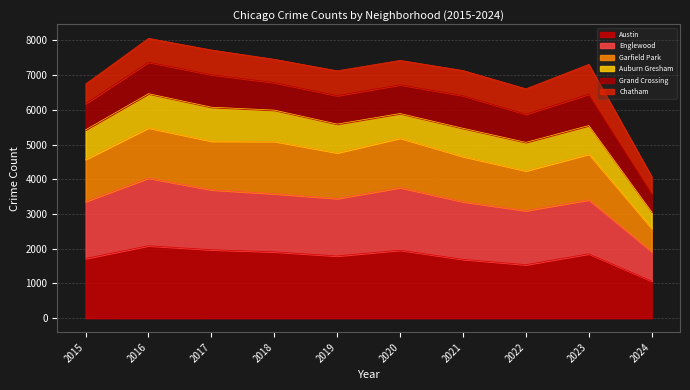

Which category has the lowest value in the Austin series?

2024